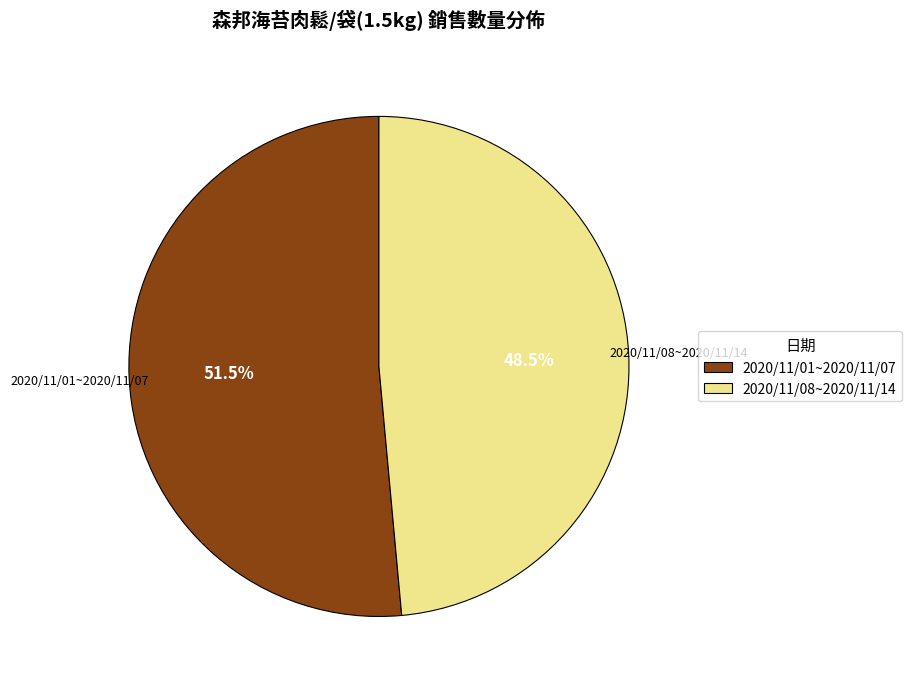

How many segments does this pie chart have?

2